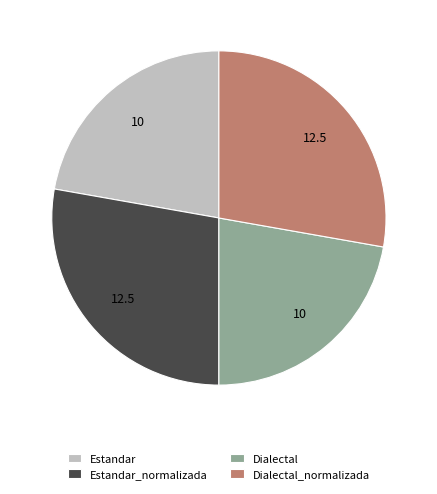

True or false: Estandar_normalizada accounts for 28% of the total.

True